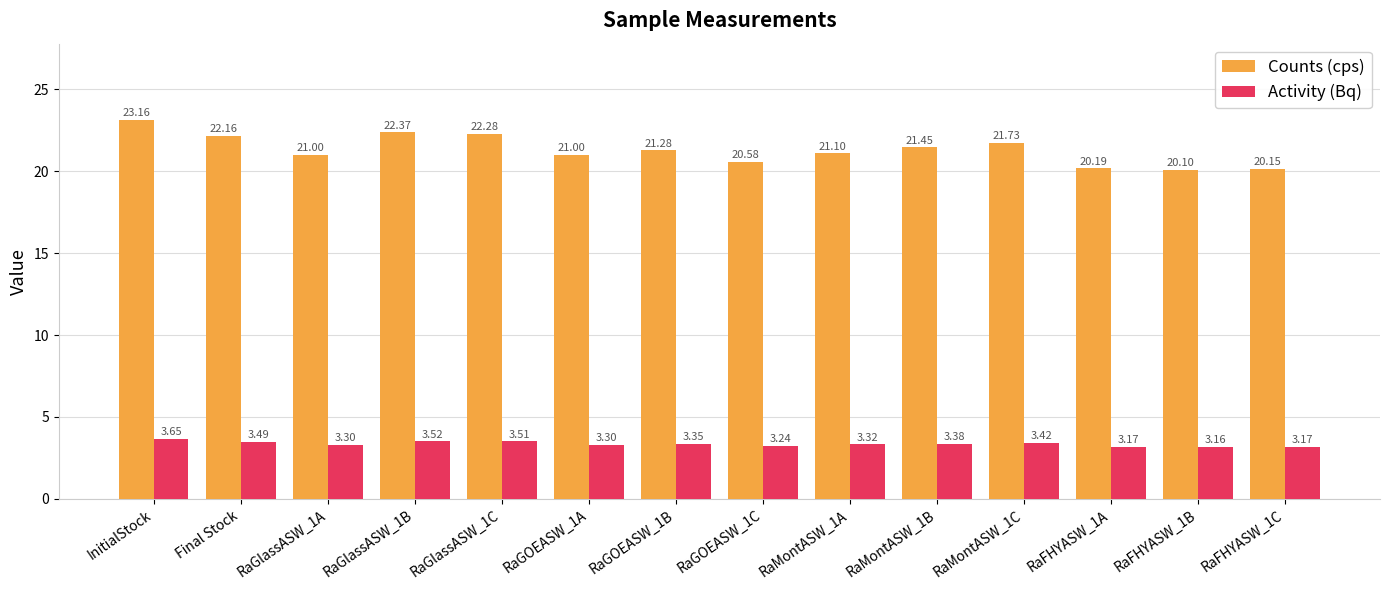

Which label corresponds to the smallest value in the chart?

RaFHYASW_1B